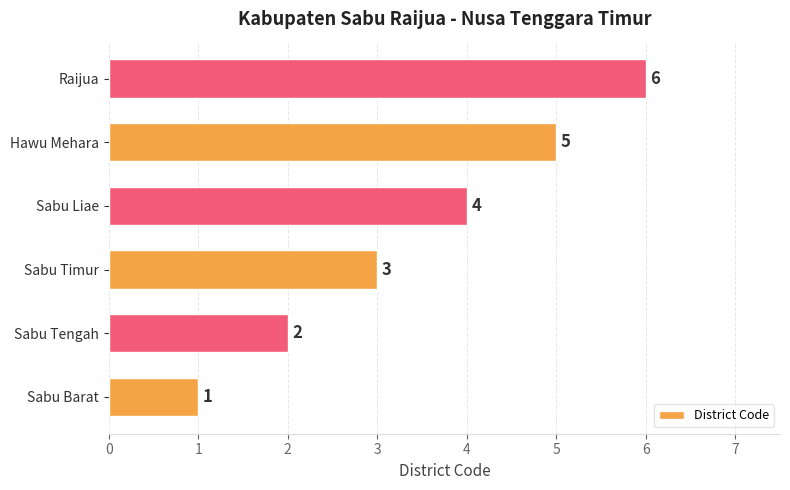

Count the number of data series in this chart.

1